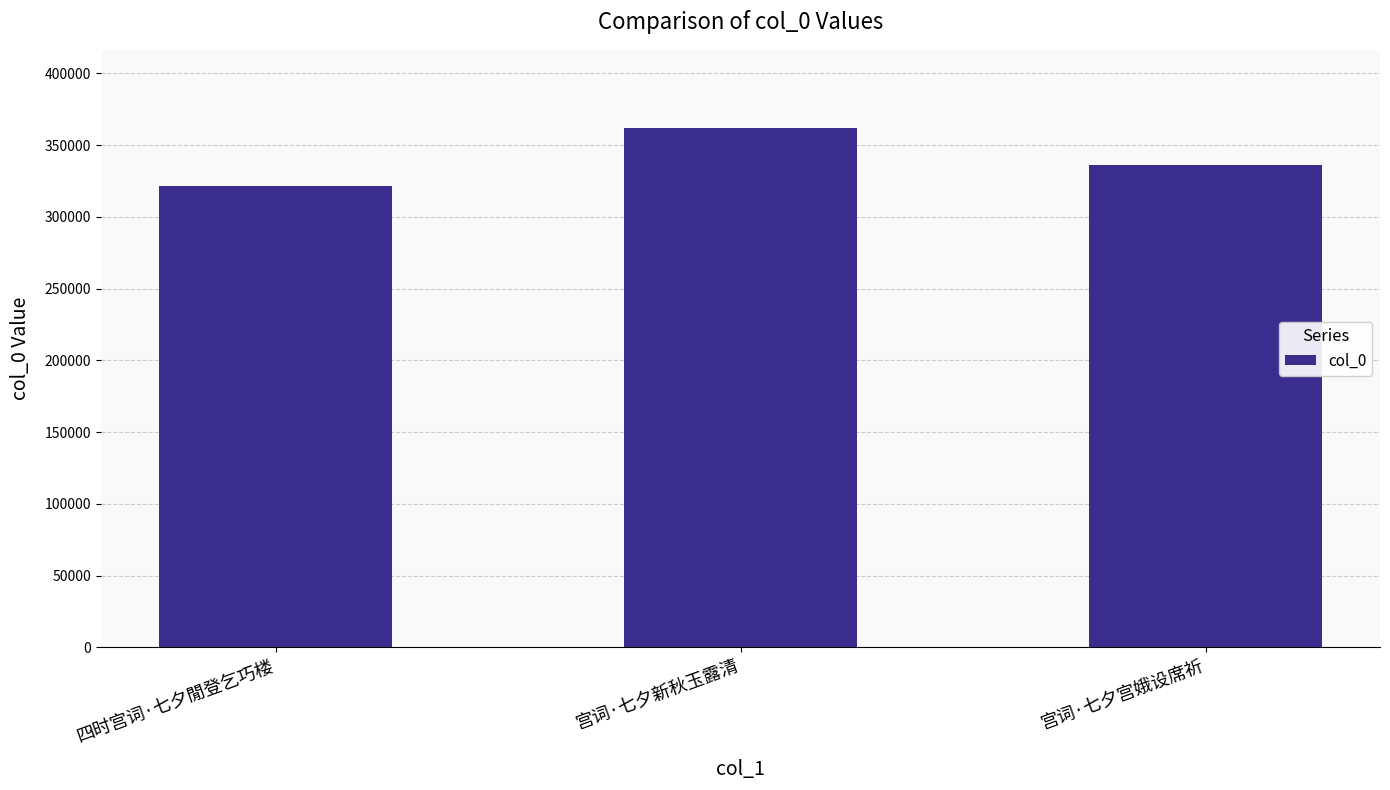

Which has a higher value, 宫词·七夕新秋玉露清 or 宫词·七夕宫娥设席祈?

宫词·七夕新秋玉露清